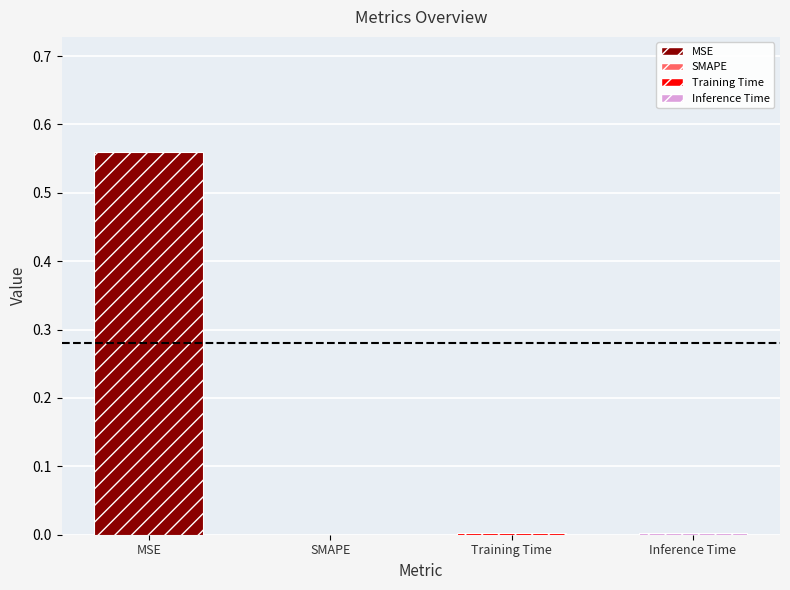

Where is the data nearest to the value 0?

SMAPE